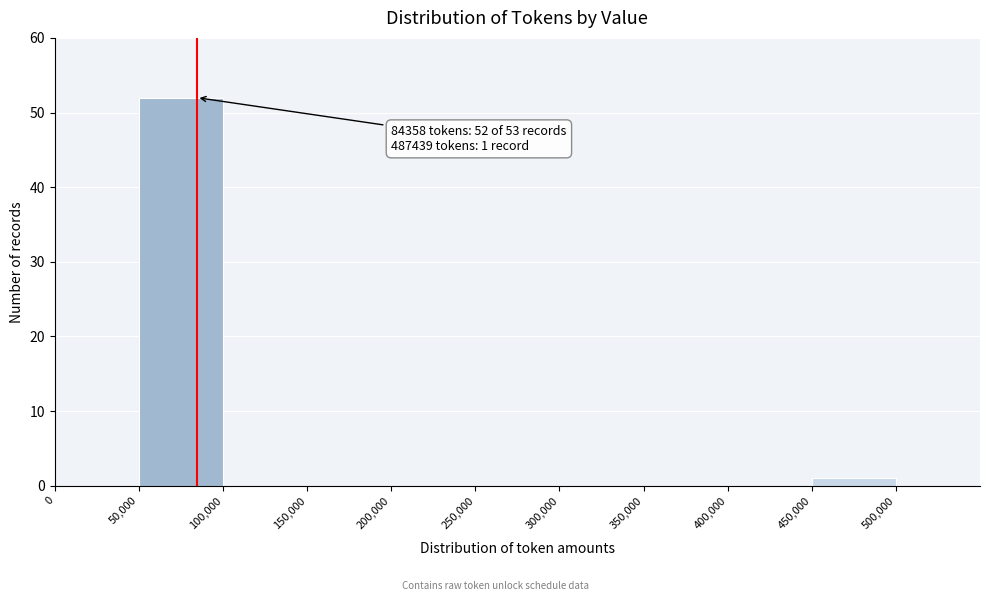

Over which range of the x-axis is the bar tallest?

50000 to 100000